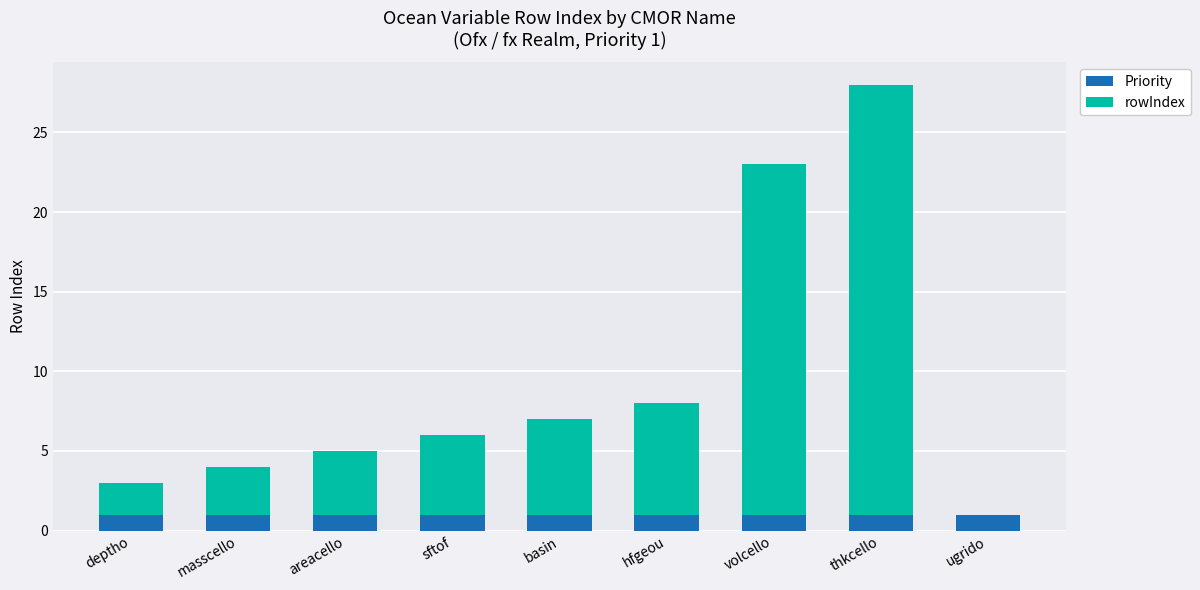

At which category is the sum across all series the highest?

thkcello